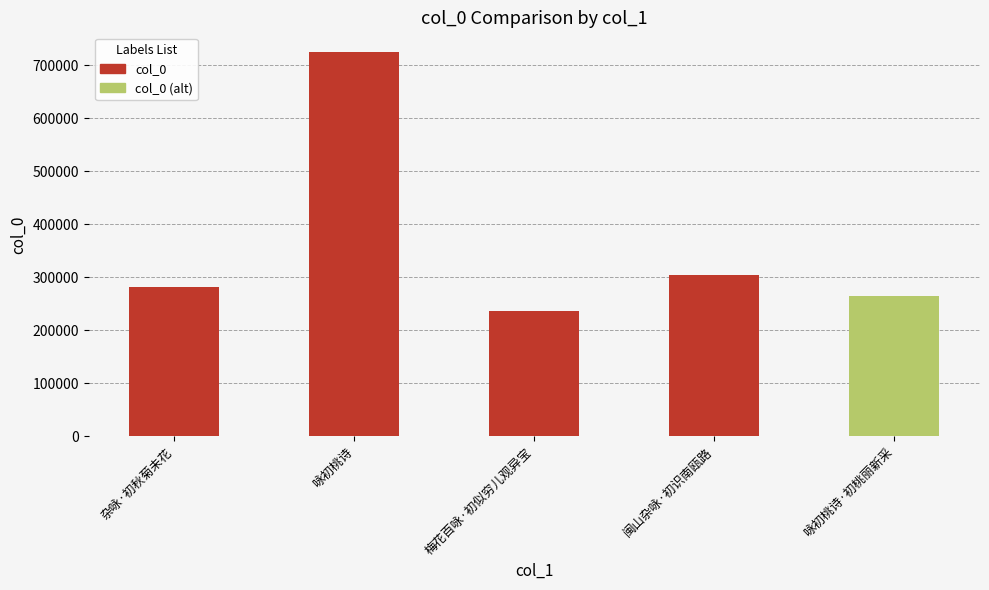

Rank the categories by value from highest to lowest.

咏初桃诗, 闽山杂咏·初识南瓯路, 杂咏·初秋菊未花, 咏初桃诗·初桃丽新采, 梅花百咏·初似穷儿观异宝